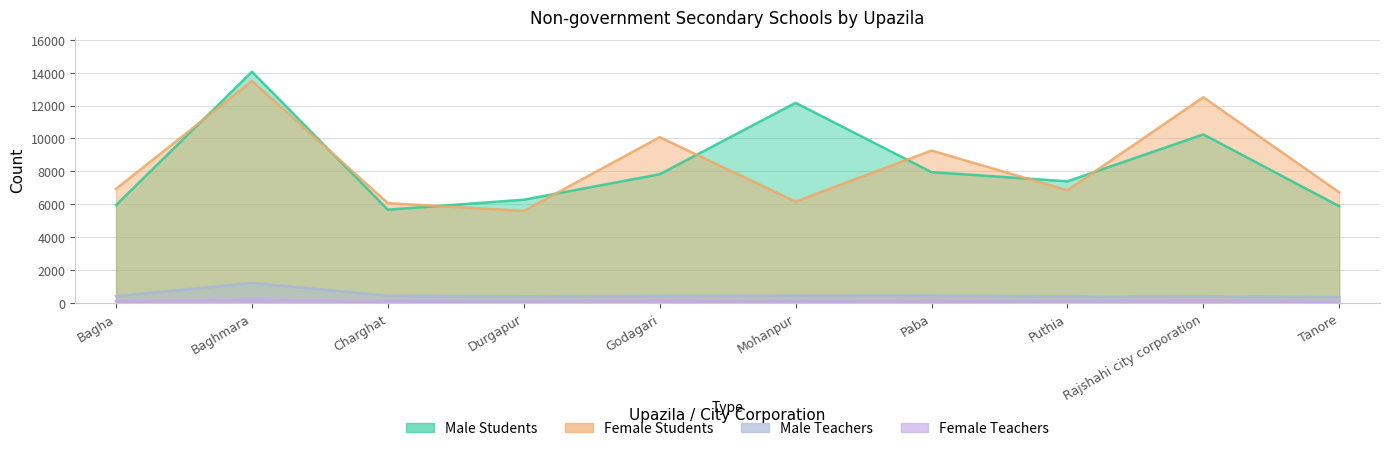

List the series in order of their peak value, highest first.

Male Students, Female Students, Male Teachers, Female Teachers